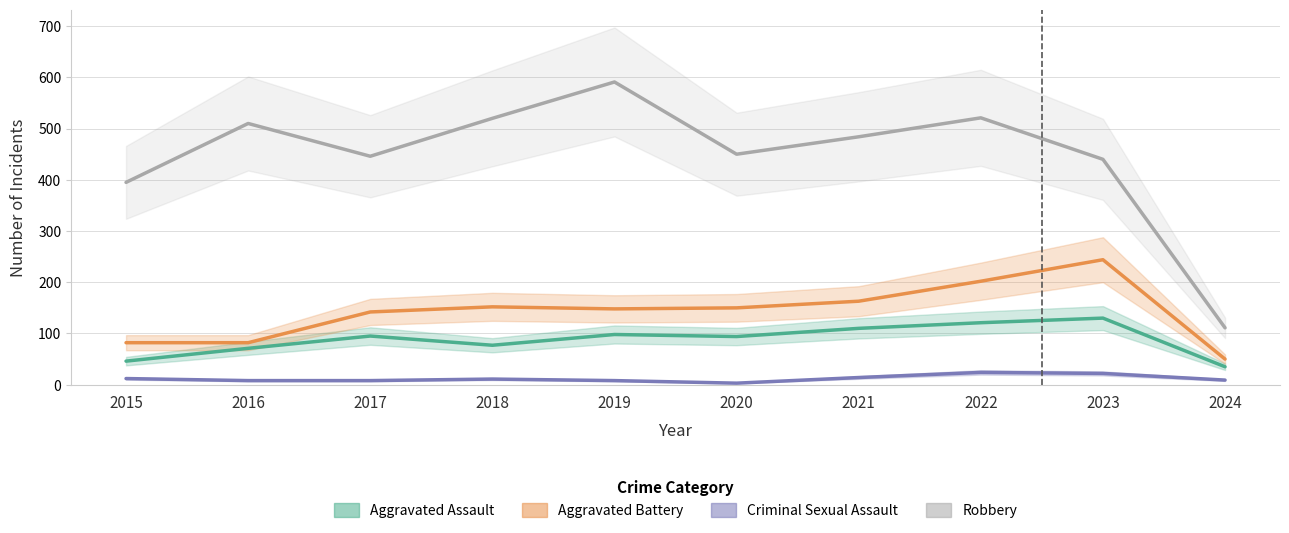

Does the chart display data point markers on the line(s)?

No